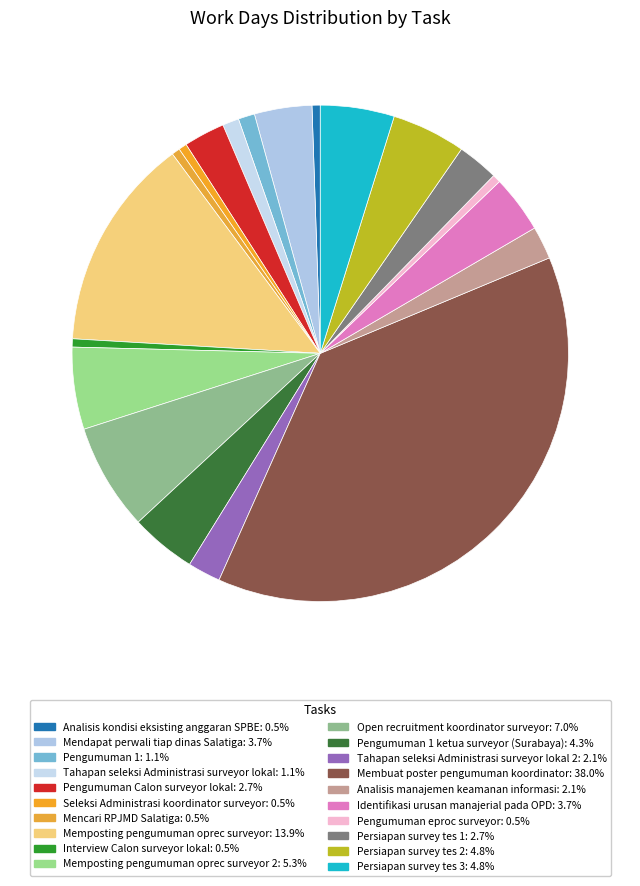

Is there any slice that represents more than half of the pie?

No